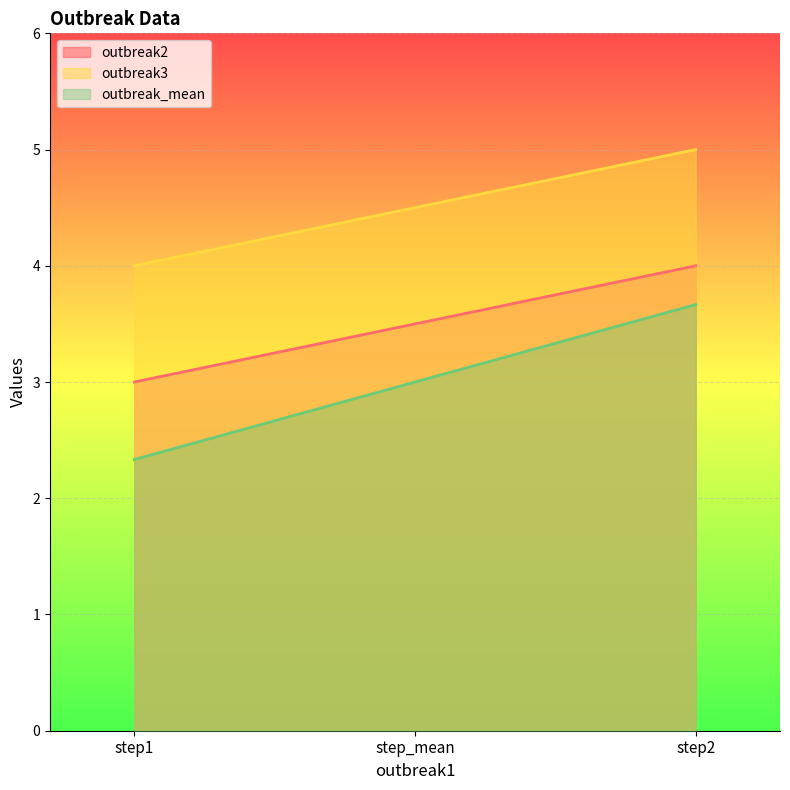

Where is outbreak3 nearest to the value 4?

step1